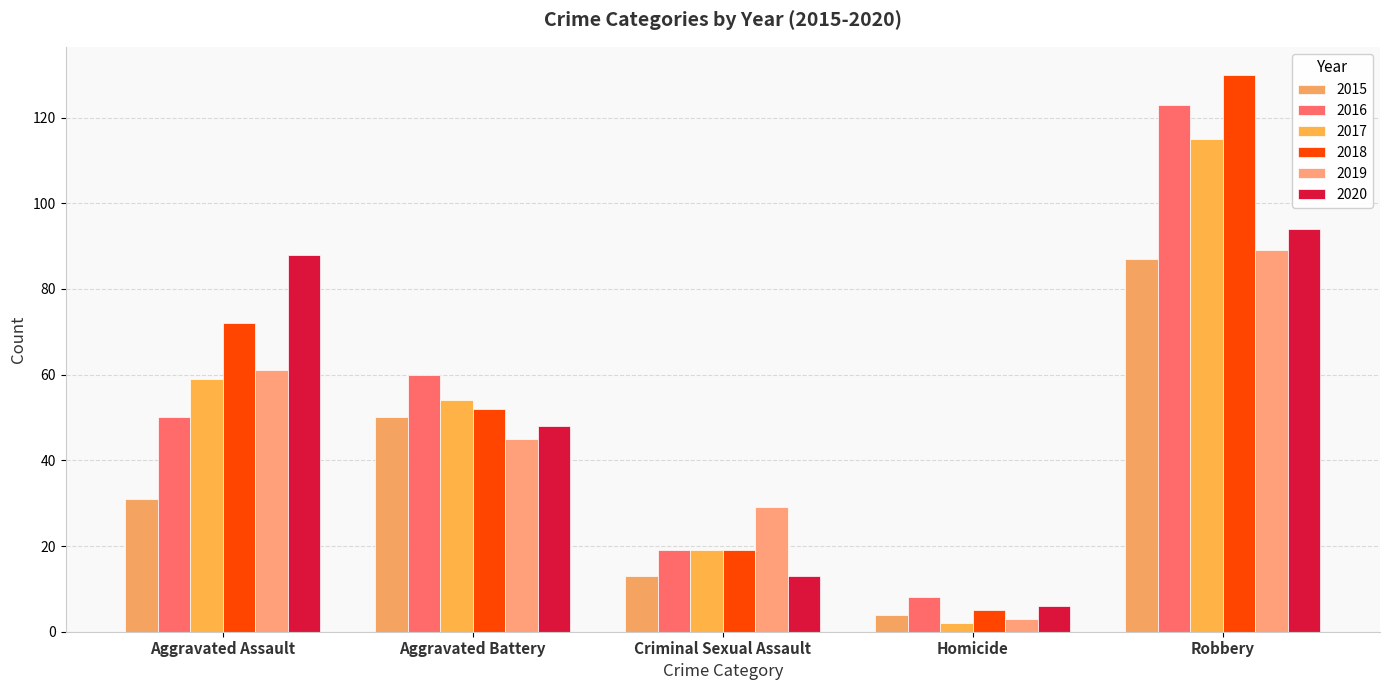

Are the bars grouped side by side (vs. stacked)?

Yes